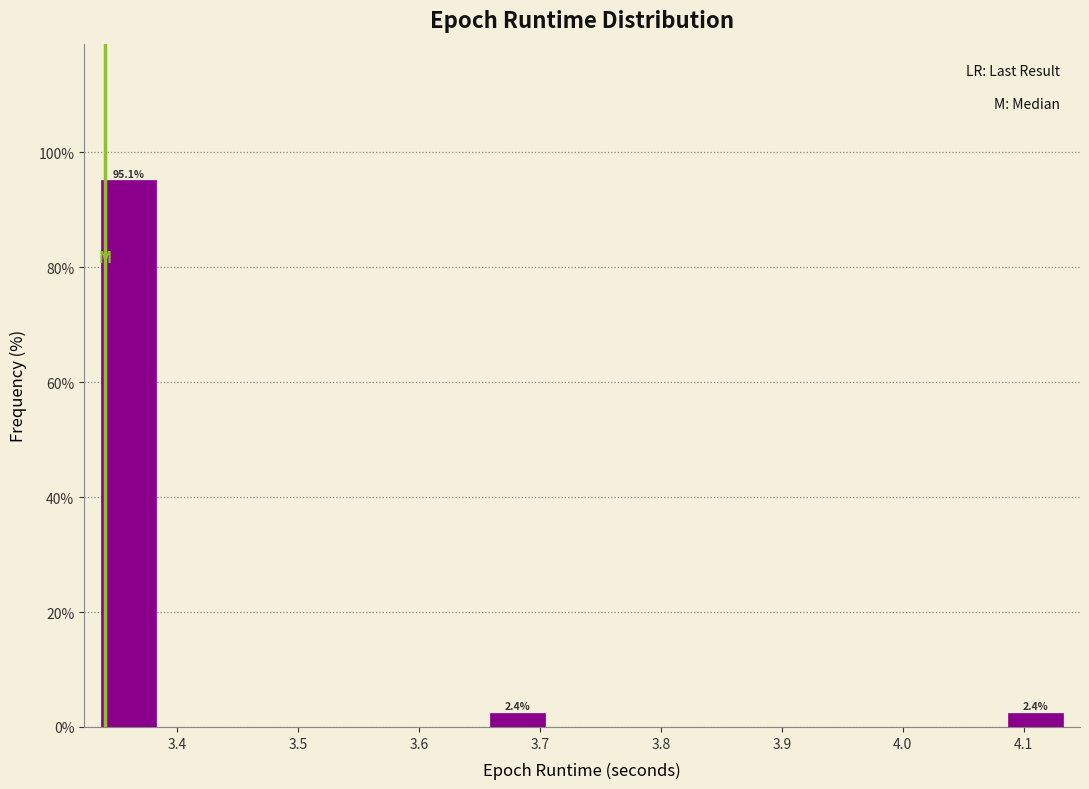

Which range on the x-axis has the tallest bar?

3.33 to 3.39